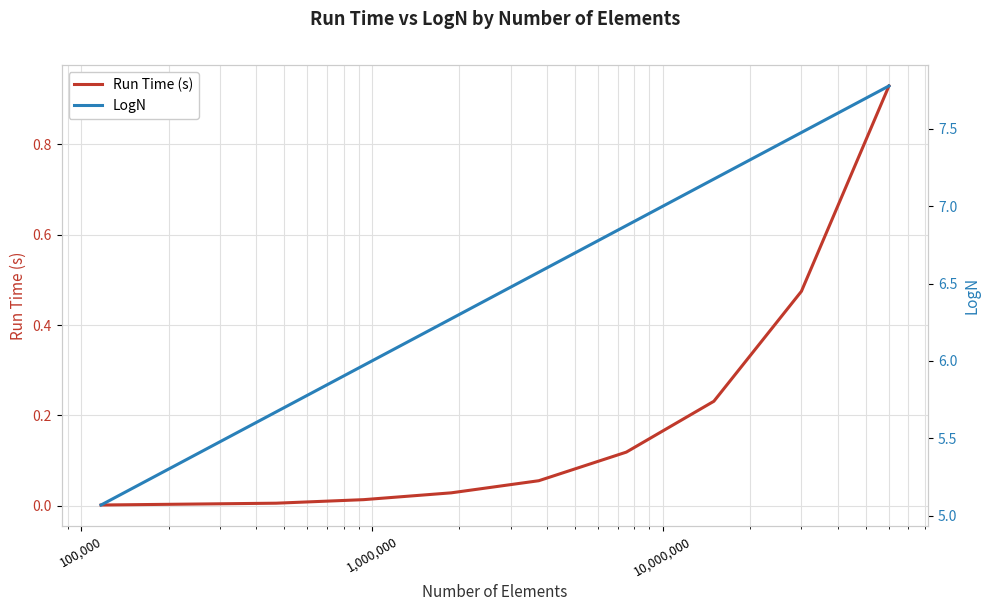

True or false: Run Time (s) and LogN intersect in this chart.

False